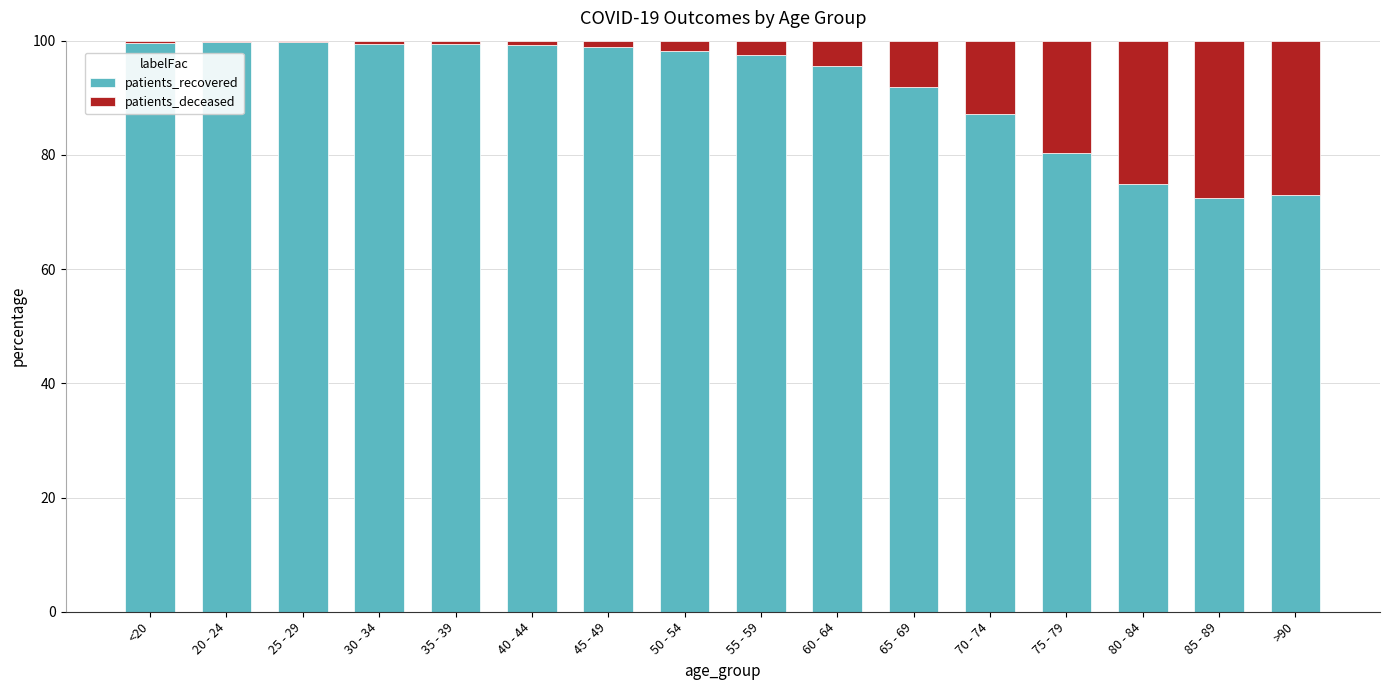

Does the chart contain stacked bars?

Yes